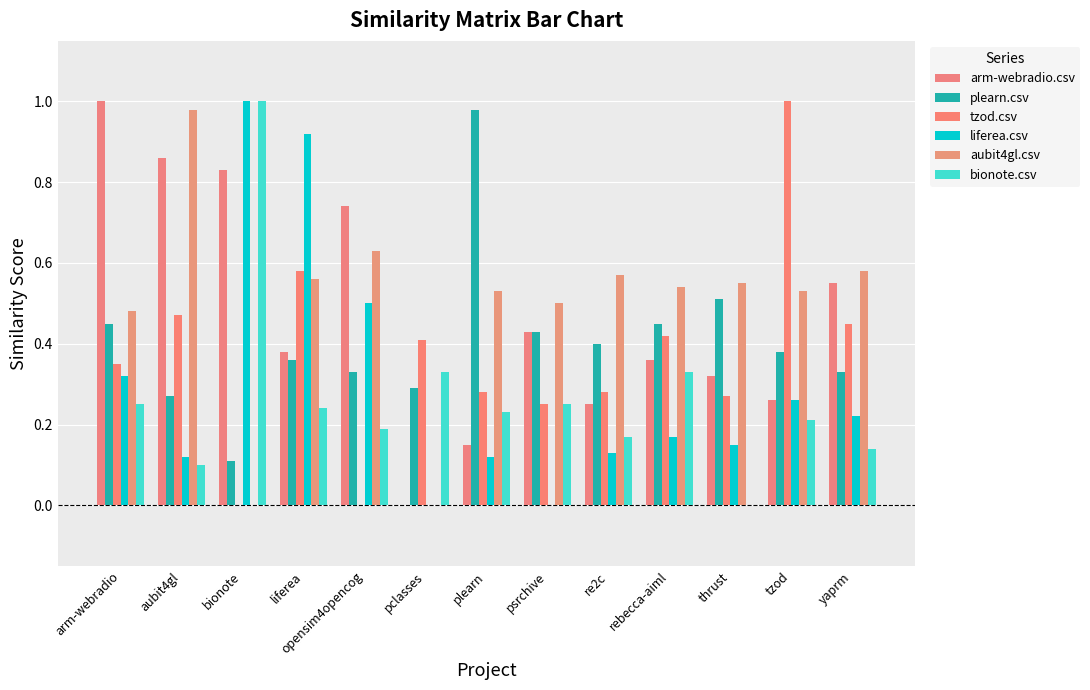

What is the sum of the bionote.csv values at psrchive and liferea?

0.5